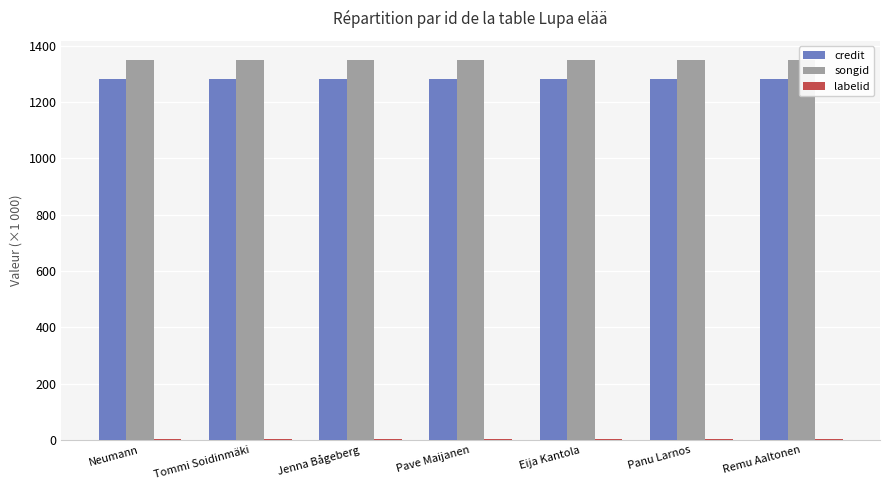

Rank the categories by credit value from lowest to highest.

Neumann, Tommi Soidinmäki, Jenna Bågeberg, Pave Maijanen, Eija Kantola, Panu Larnos, Remu Aaltonen